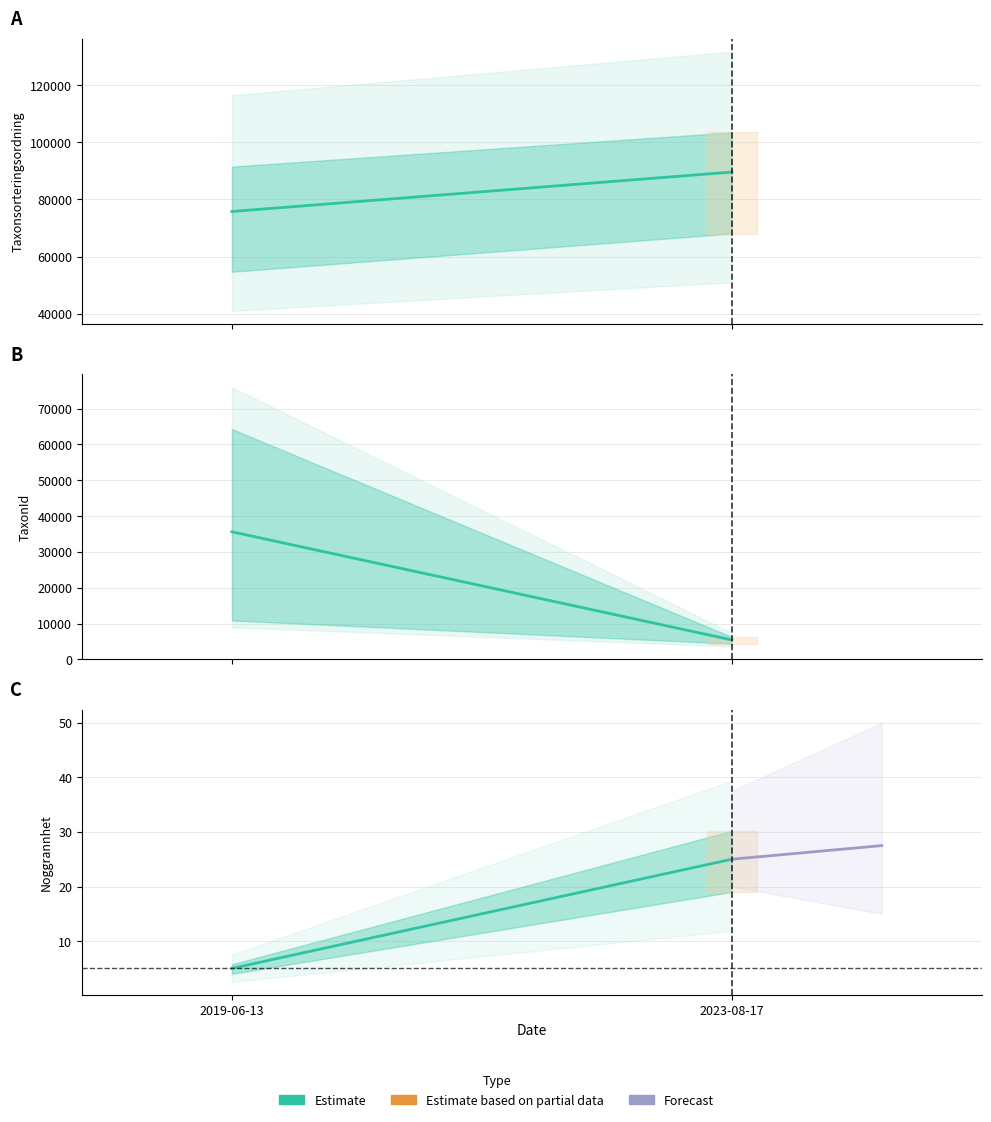

Where is Estimate nearest to the value 15?

2019-06-13